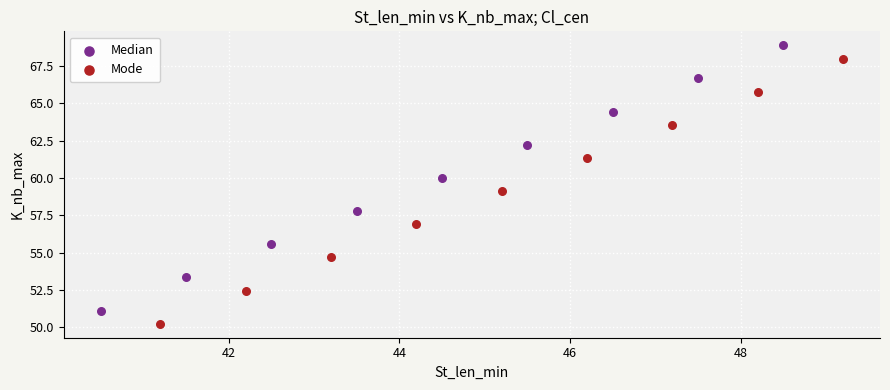

Which series reaches the minimum Y coordinate?

Mode